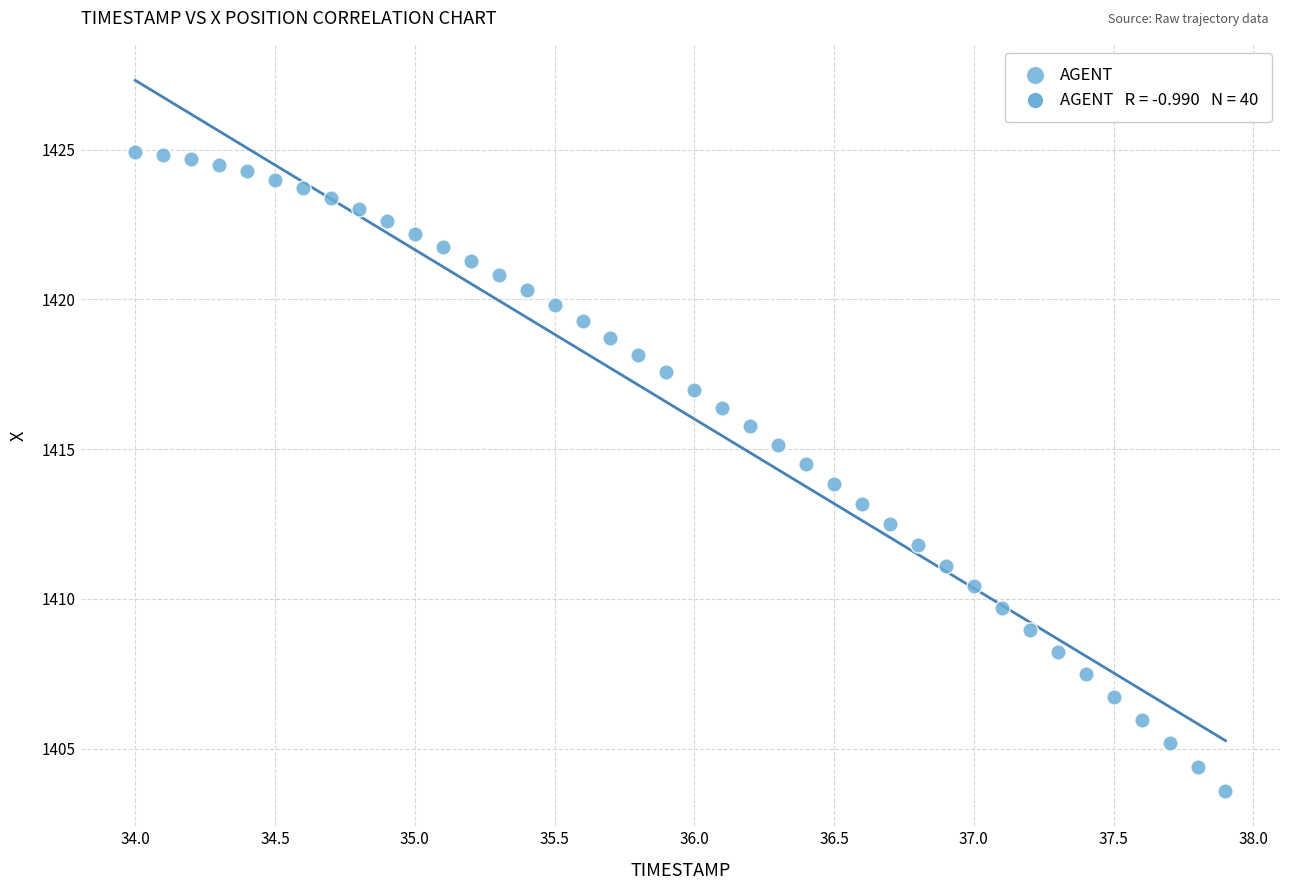

What is the range of Y values (max minus min)?

21.3